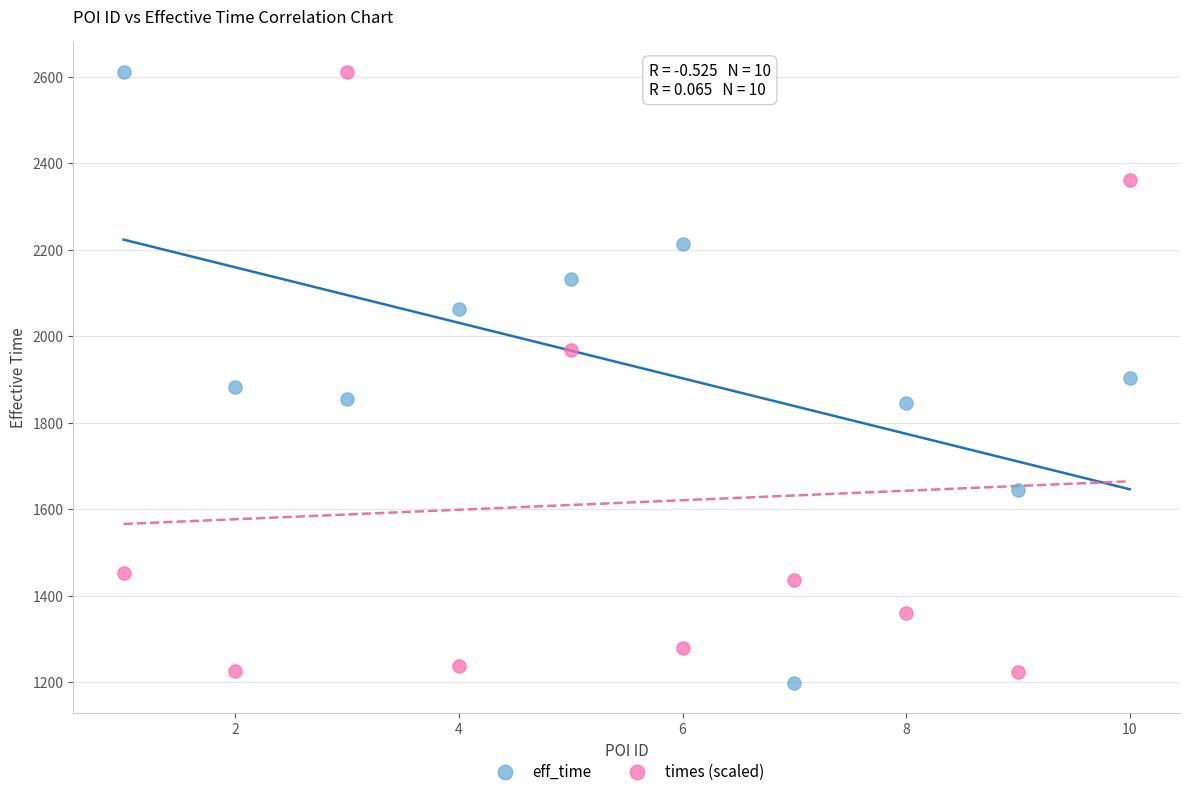

What are all the series names shown in the legend?

eff_time, times (scaled)